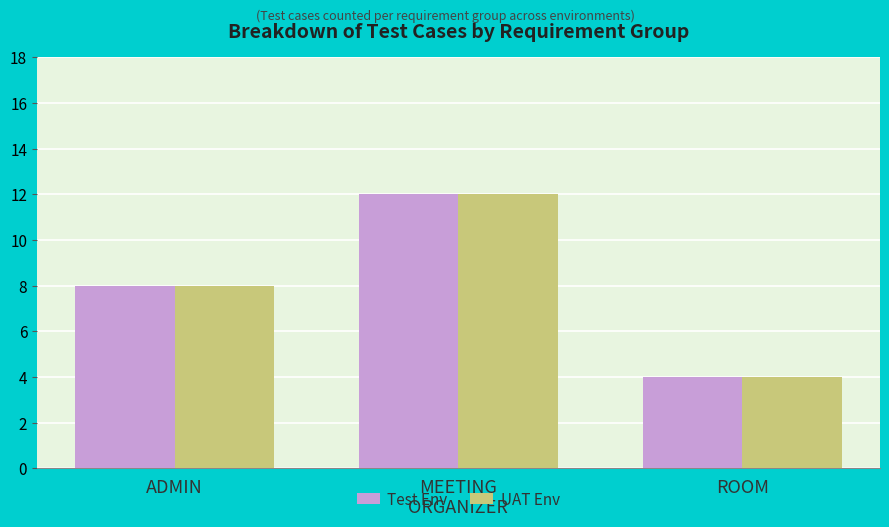

At which label does Test Env reach its minimum?

ROOM